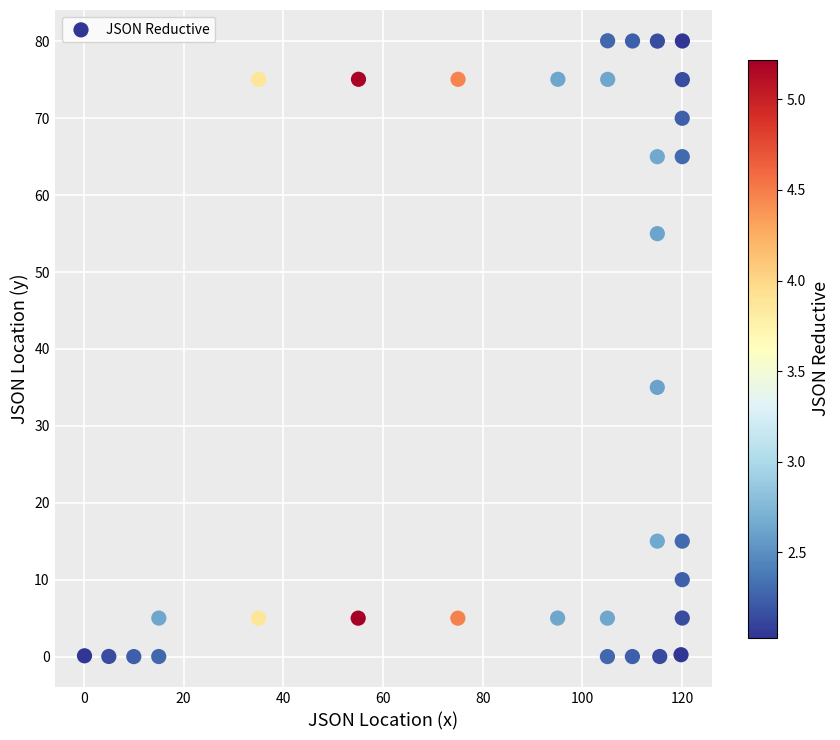

What Y value in the scatter plot is closest to 40?

35.0